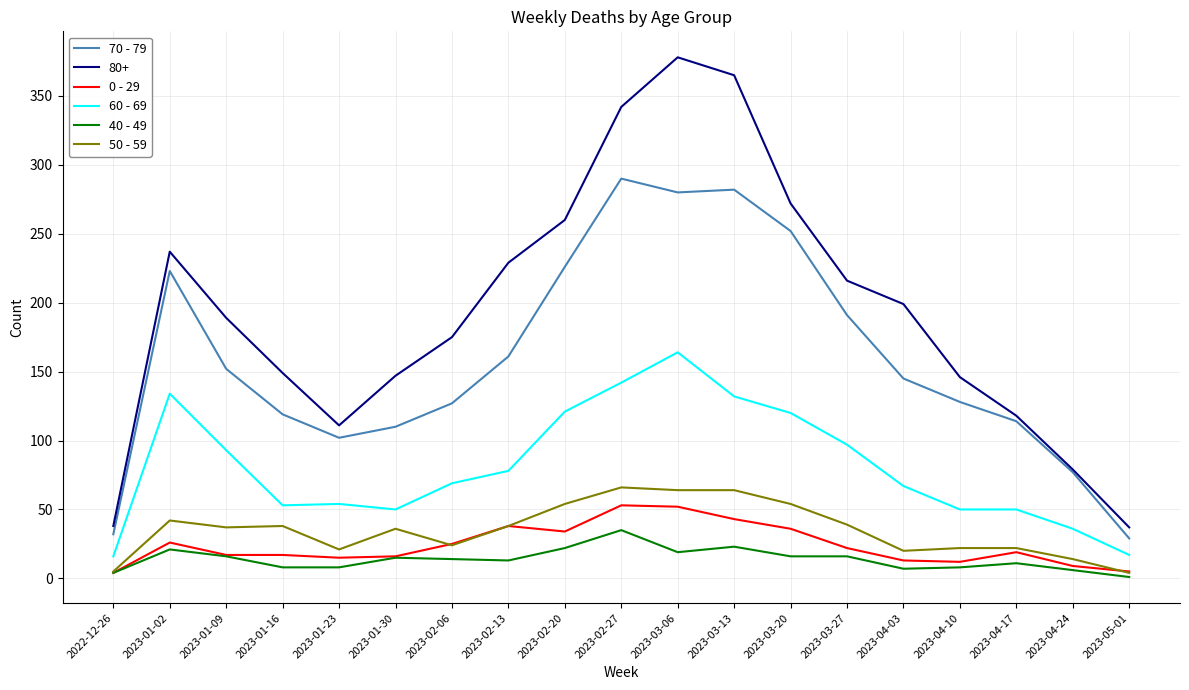

What is the smallest value displayed?

1